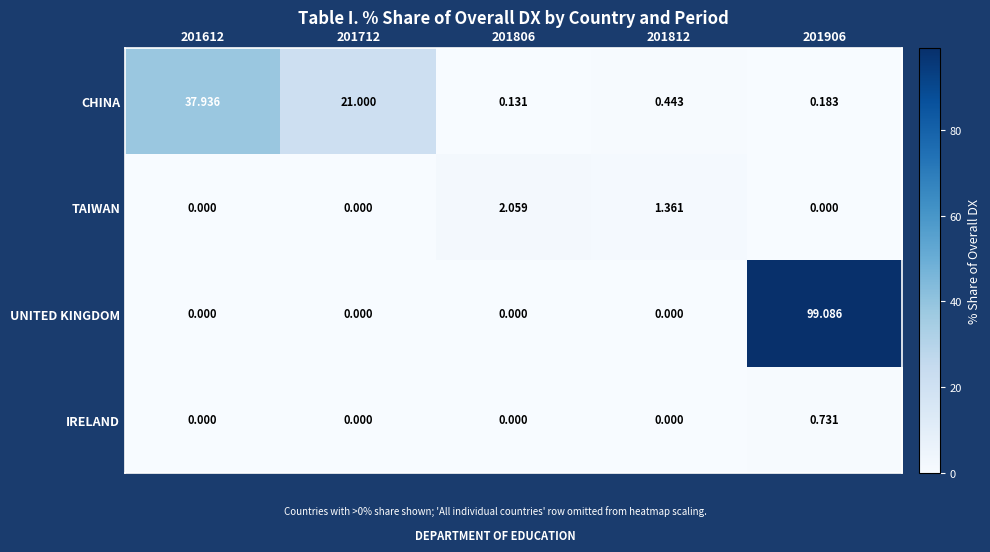

How many series are shown in this chart?

4